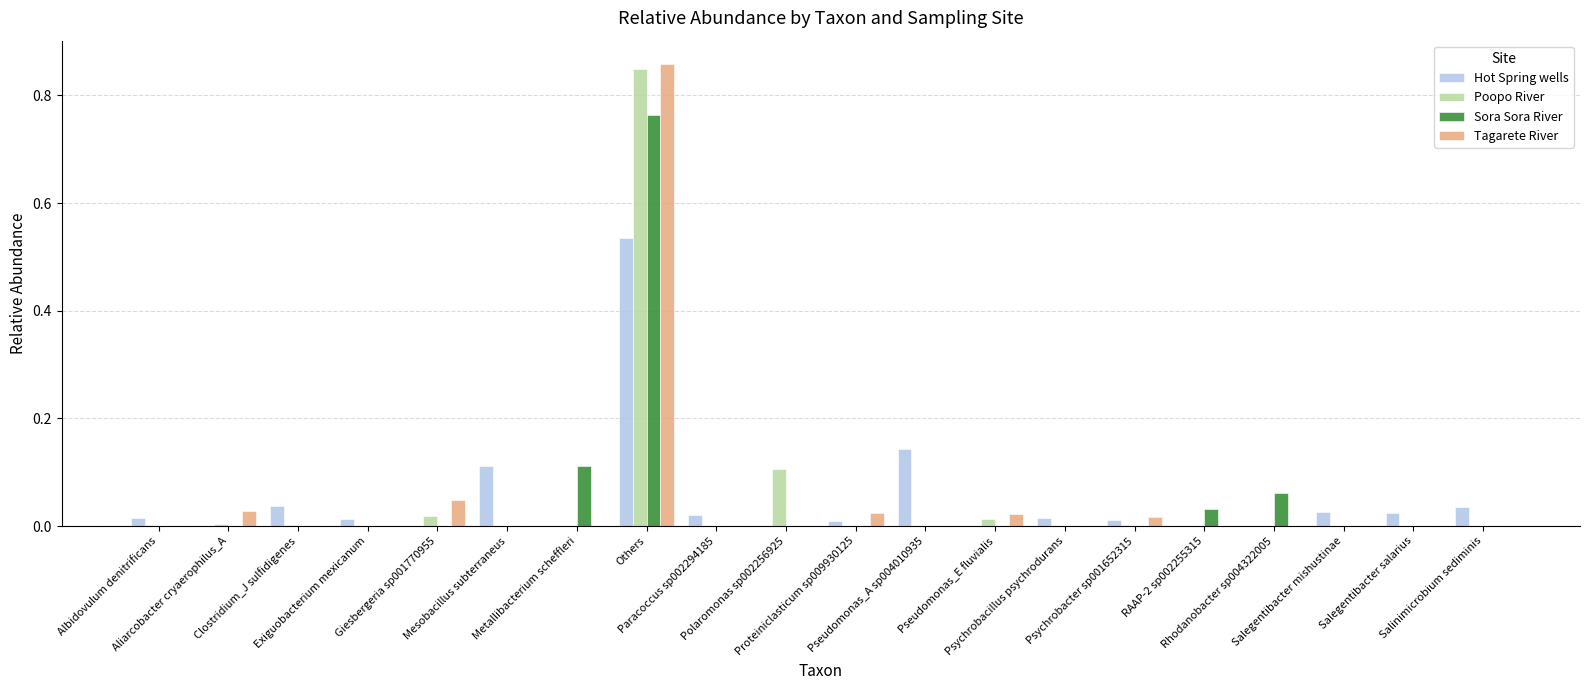

Is it true that Tagarete River equals -0.4 at Mesobacillus subterraneus?

False